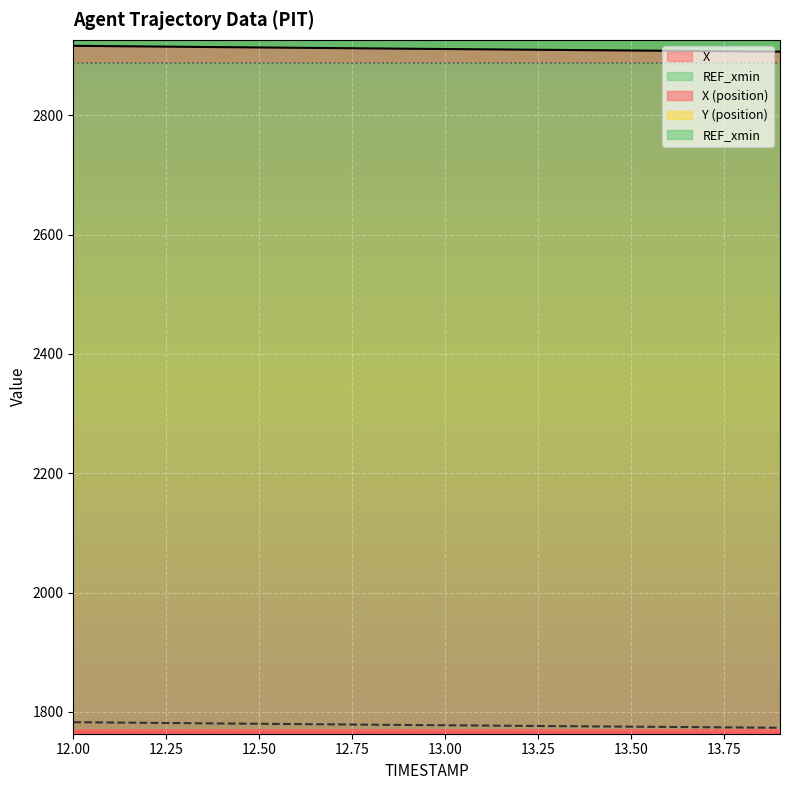

What position from the right is 12.4?

16